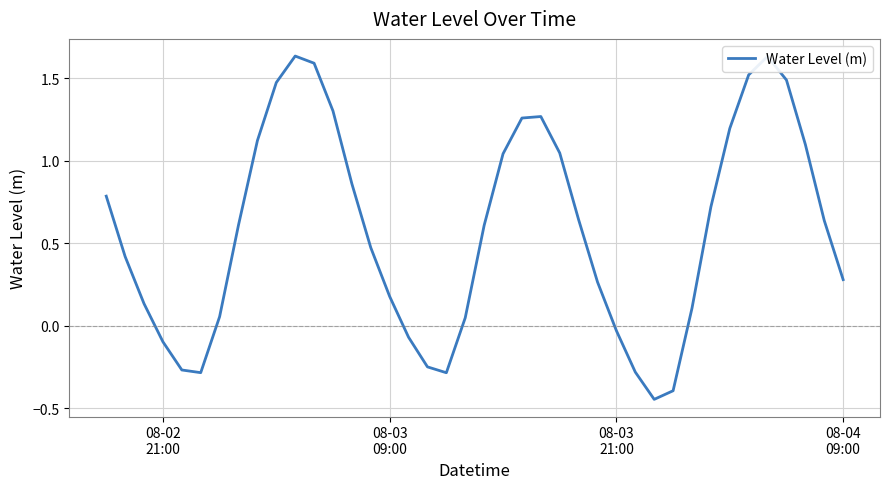

What is the difference between the maximum and minimum values?

2.1